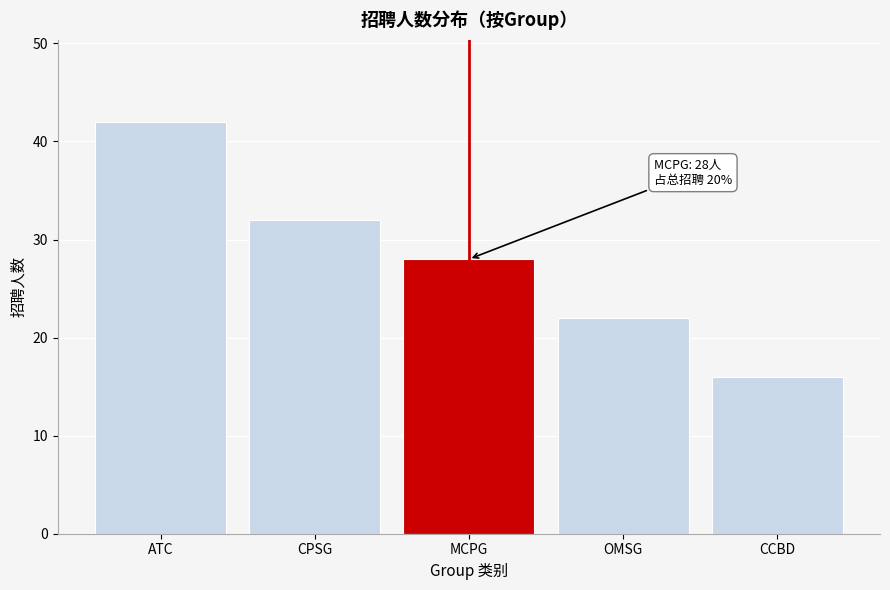

Reading left to right, list all the values displayed in this chart.

42	32	28	22	16